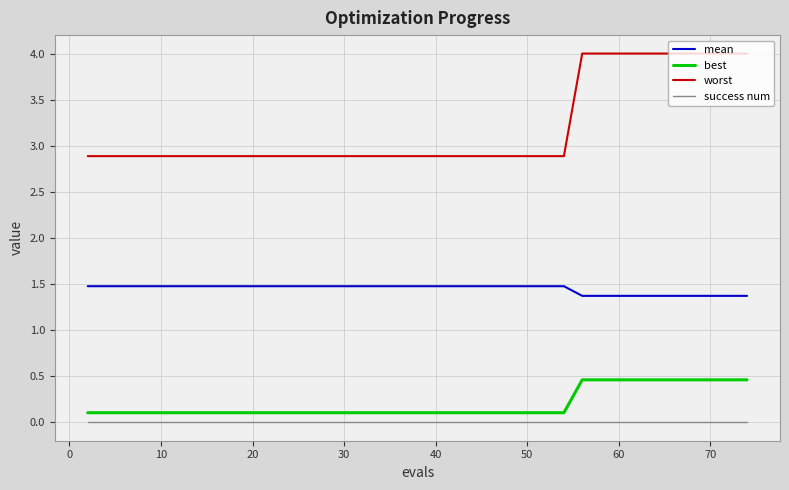

Is this an area chart (filled region under the line)?

No